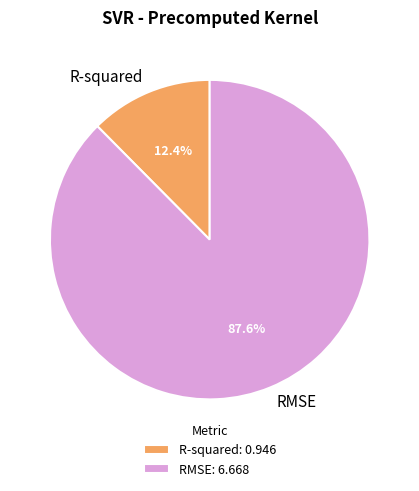

Rank the categories by value from lowest to highest.

R-squared, RMSE